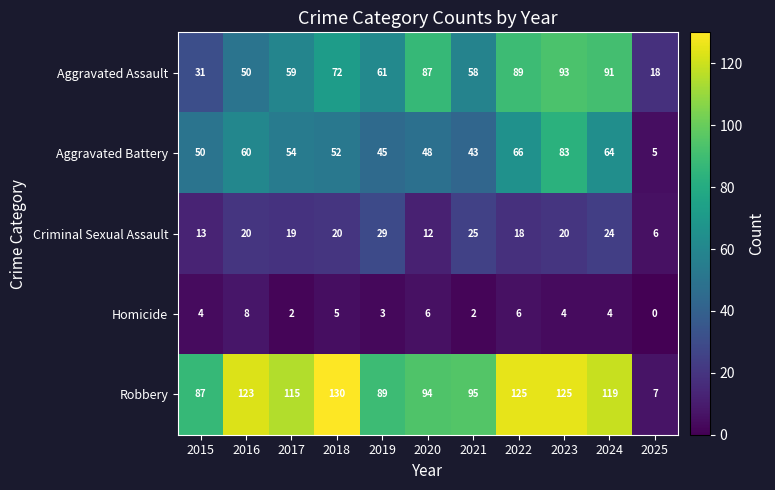

What is the average value of the Robbery series?

101